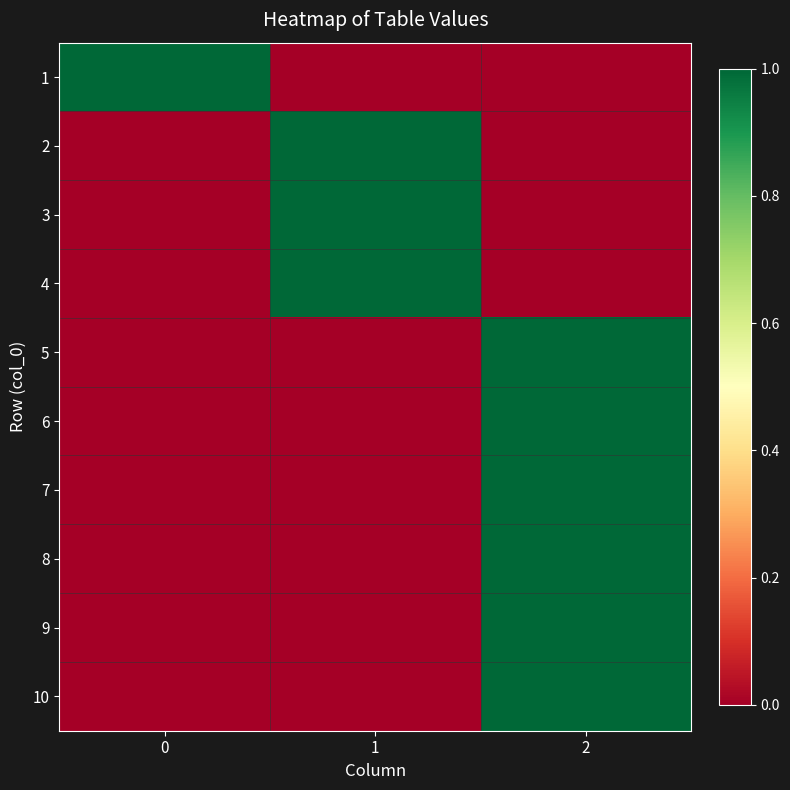

Between 1 and 2, which is larger?

1